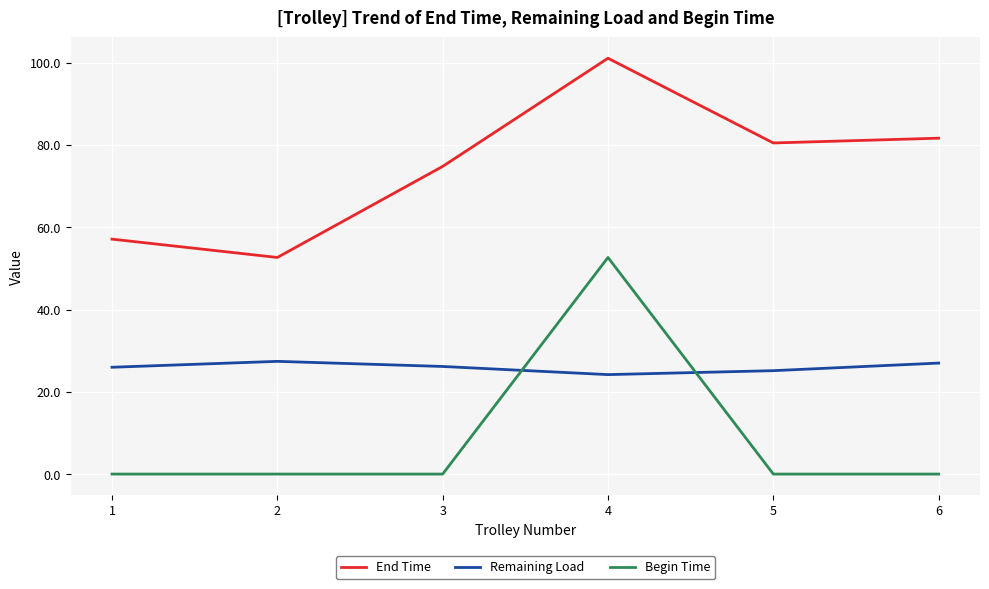

Which series ends up on top after the final intersection of Begin Time and Remaining Load?

Remaining Load